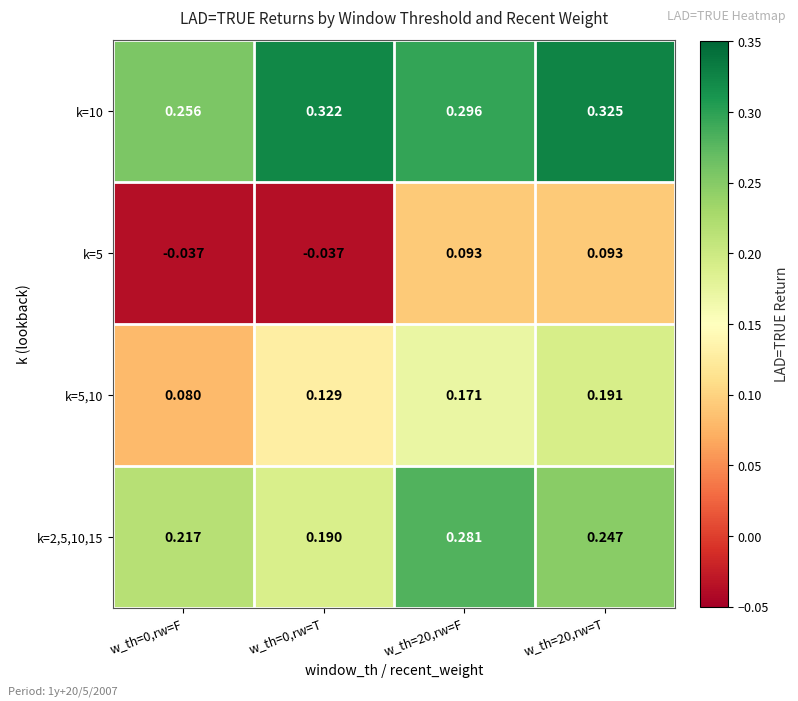

List the series in order of their peak value, highest first.

k=10, k=2,5,10,15, k=5,10, k=5